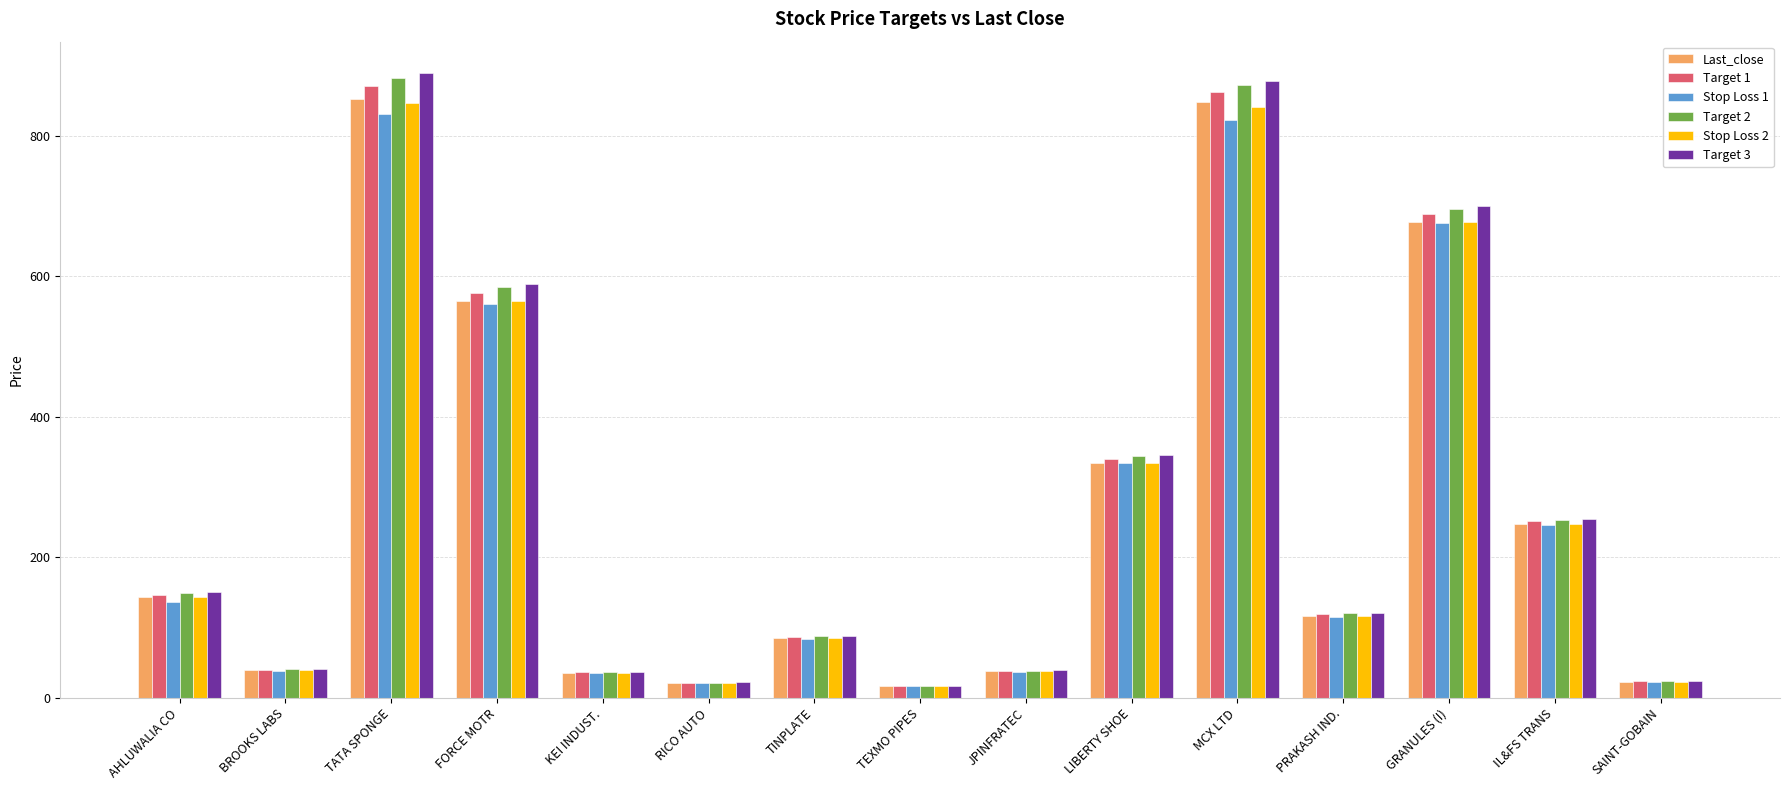

What is the total value across all series at IL&FS TRANS?

1501.7